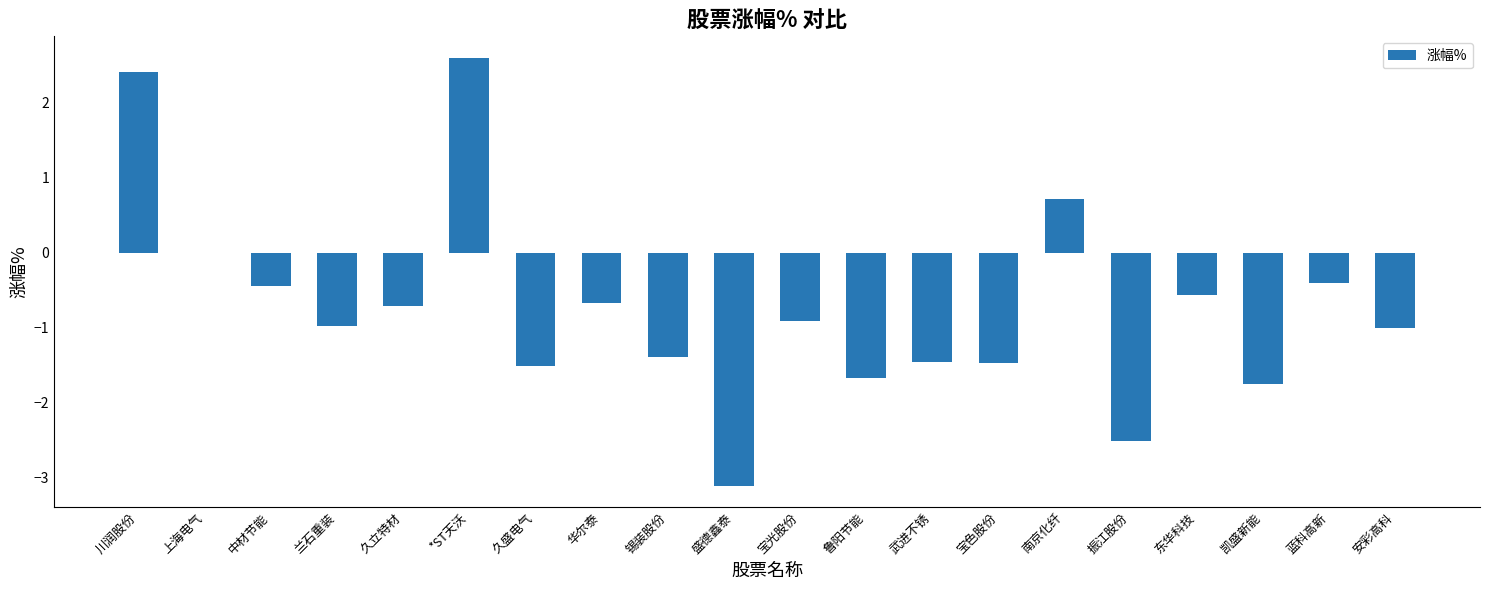

What is the sum of the values at 南京化纤 and 久盛电气?

-0.8